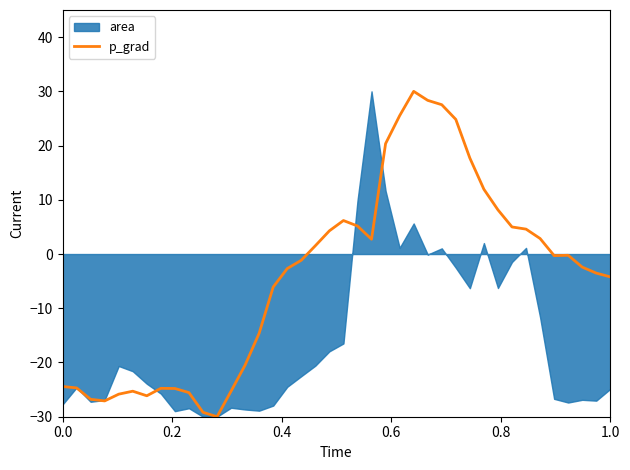

What is the maximum value for p_grad?

30.0